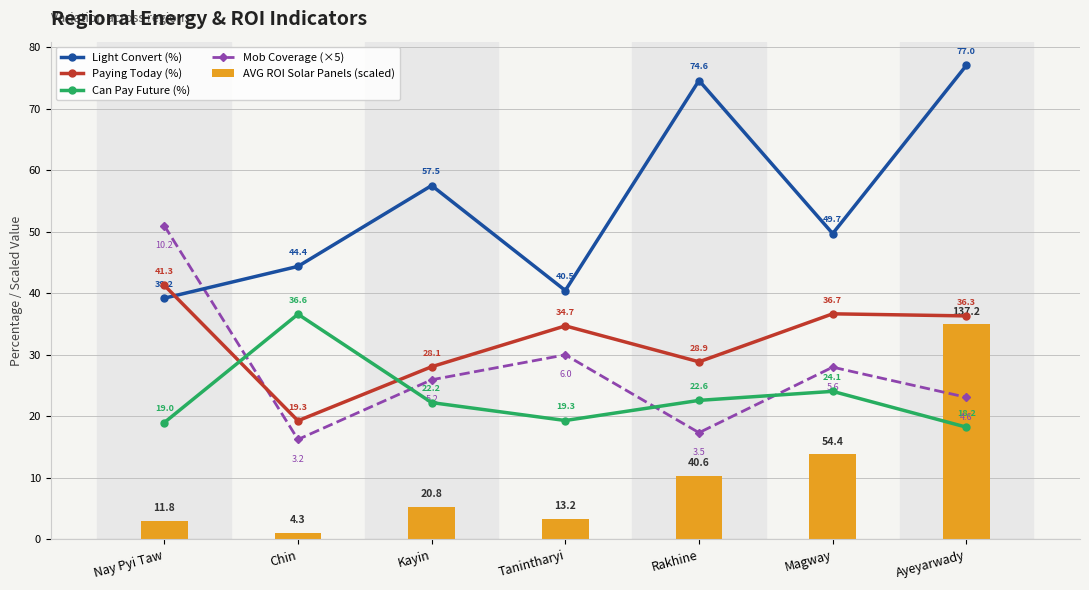

Reading left to right, extract all data points from this chart.

Light Convert (%): Nay Pyi Taw=39.2	Chin=44.4	Kayin=57.5	Tanintharyi=40.5	Rakhine=74.6	Magway=49.7	Ayeyarwady=77.0
Paying Today (%): Nay Pyi Taw=41.3	Chin=19.3	Kayin=28.1	Tanintharyi=34.7	Rakhine=28.9	Magway=36.7	Ayeyarwady=36.3
Can Pay Future (%): Nay Pyi Taw=19.0	Chin=36.6	Kayin=22.2	Tanintharyi=19.3	Rakhine=22.6	Magway=24.1	Ayeyarwady=18.2
Mob Coverage (×5): Nay Pyi Taw=51.0	Chin=16.2	Kayin=26.0	Tanintharyi=30.0	Rakhine=17.4	Magway=28.0	Ayeyarwady=23.1
AVG ROI Solar Panels (scaled): Nay Pyi Taw=3.0	Chin=1.1	Kayin=5.3	Tanintharyi=3.4	Rakhine=10.4	Magway=13.9	Ayeyarwady=35.0